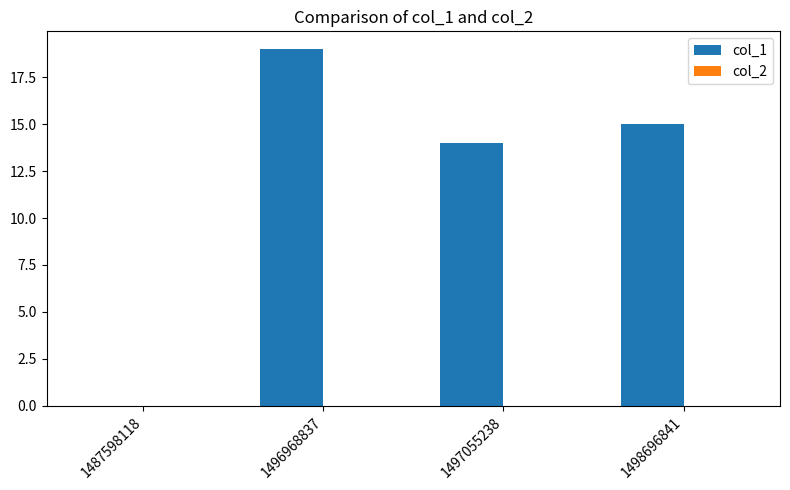

Reading left to right, what are all the values shown in this chart?

1487598118=0	1496968837=19	1497055238=14	1498696841=15